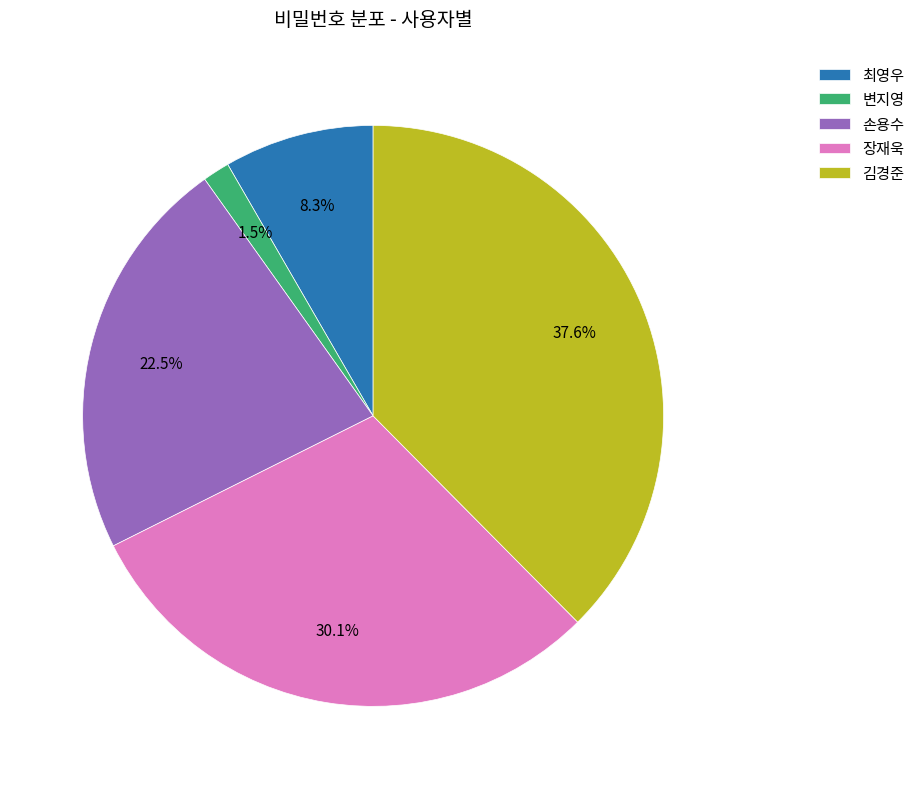

Which slice is the largest?

김경준